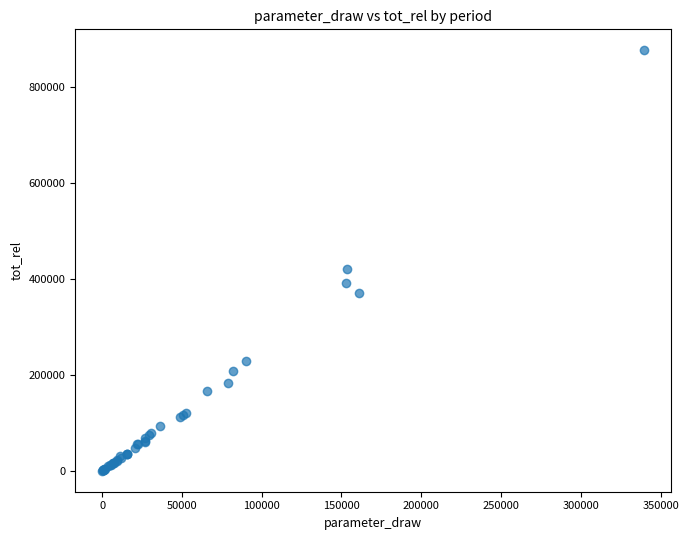

What Y value in the scatter plot is closest to 438378?

419893.3